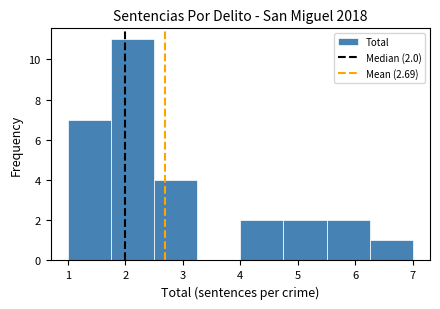

Over which range of the x-axis is the bar tallest?

1.75 to 2.50